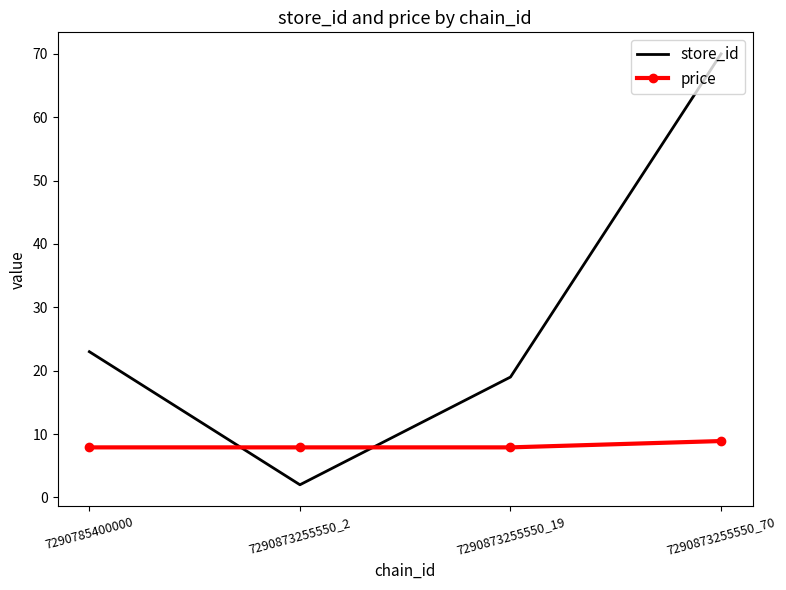

What is the spread (max minus min) of values at 7290873255550_2?

5.9